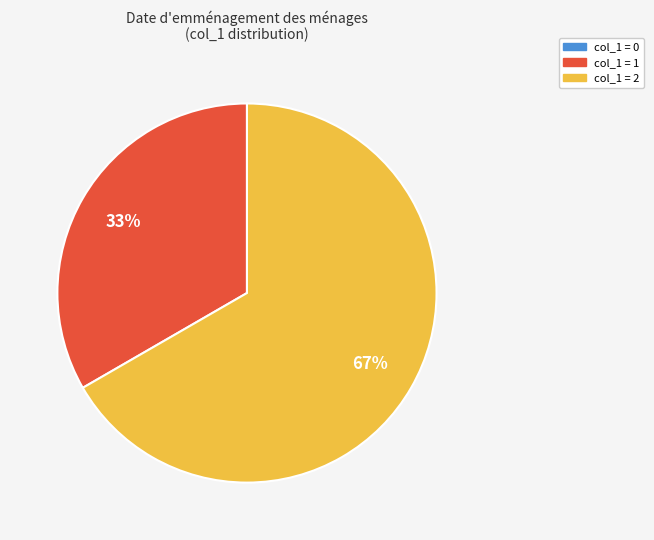

To the nearest percent, what is the average slice percentage?

33%